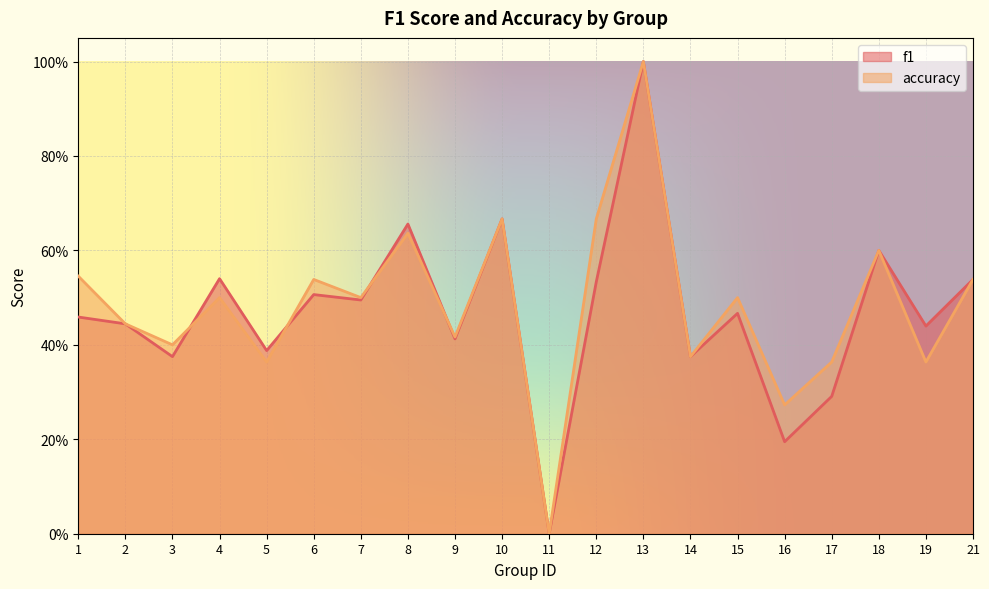

Which category has the lowest value in the f1 series?

11